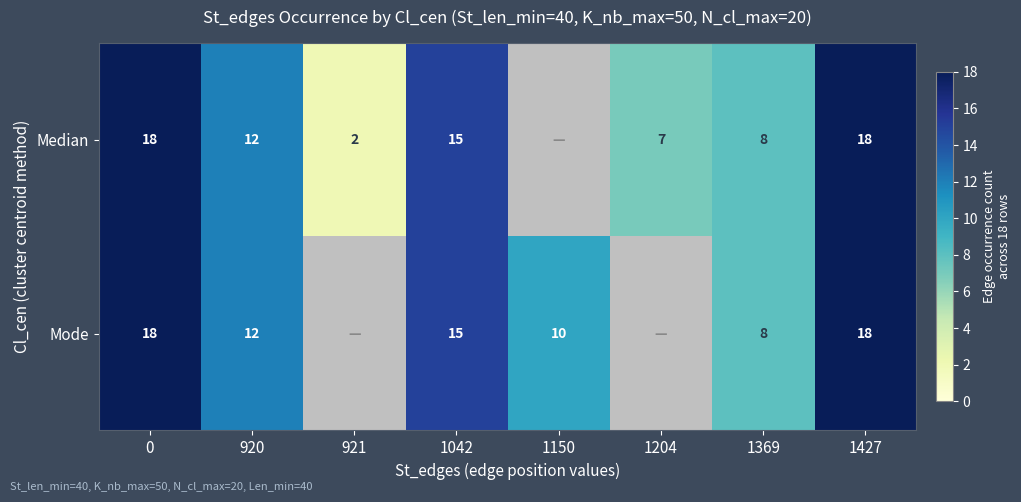

Is it true that Median equals 18 at 0?

True